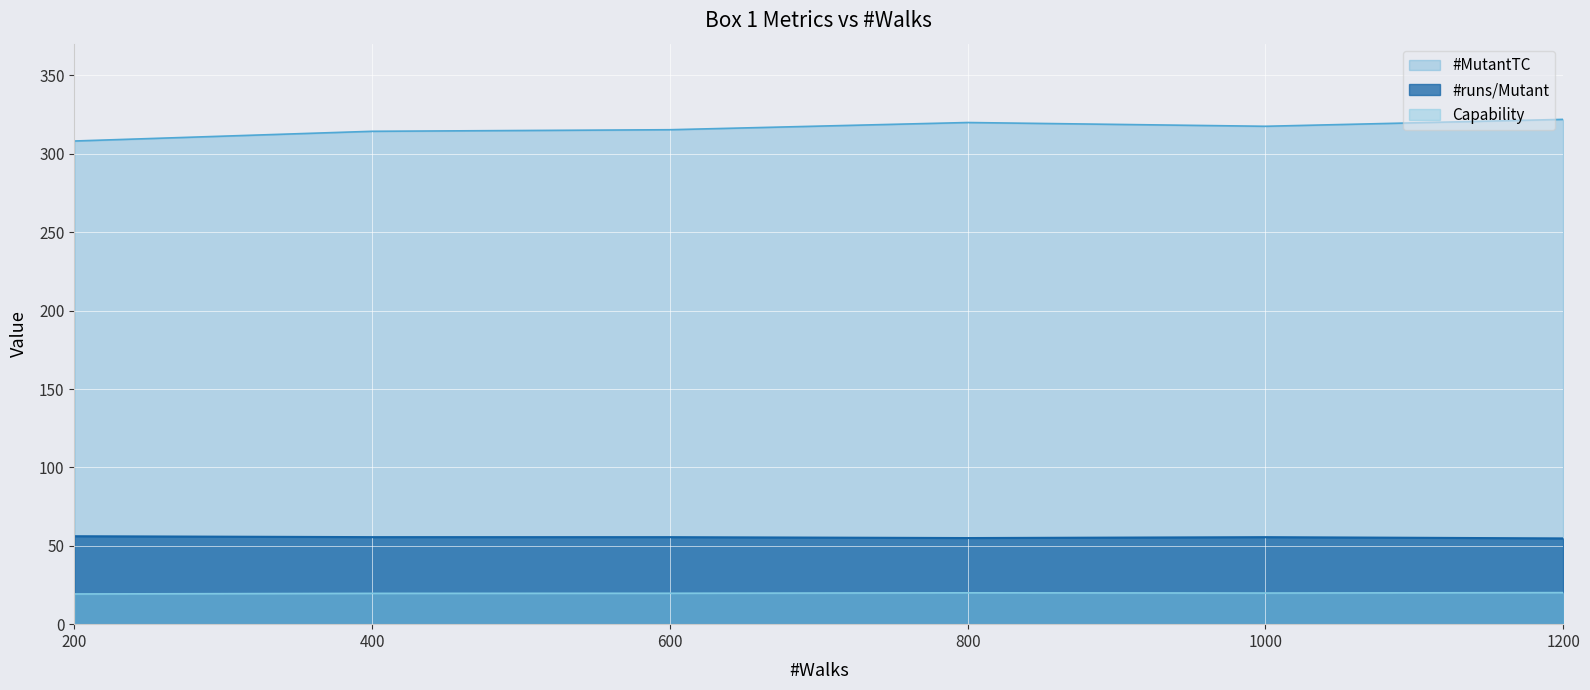

Reading left to right, transcribe all the data shown in this chart.

#runs/Mutant: 56.1	55.5	55.5	54.9	55.5	54.7
#MutantTC: 308.2	314.4	315.4	320.0	317.6	322.0
Capability: 19.3	19.6	19.7	20.0	19.9	20.1